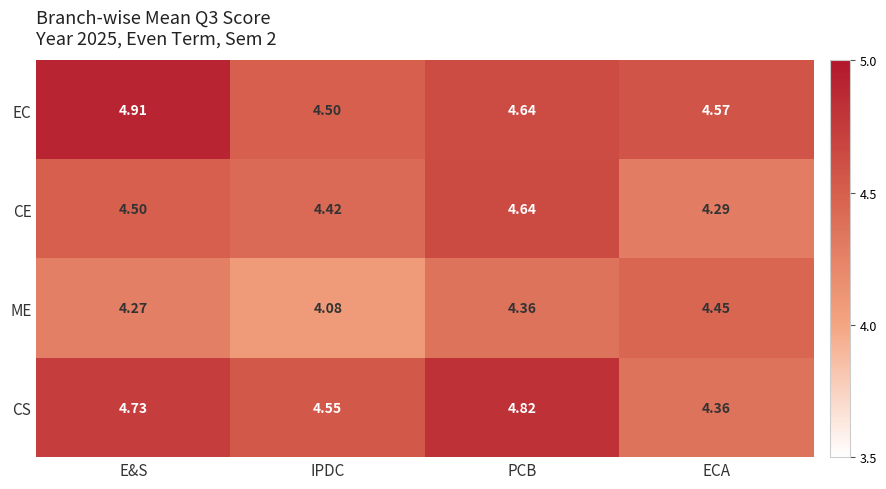

At E&S, list the series in order from smallest to largest.

ME, CE, CS, EC